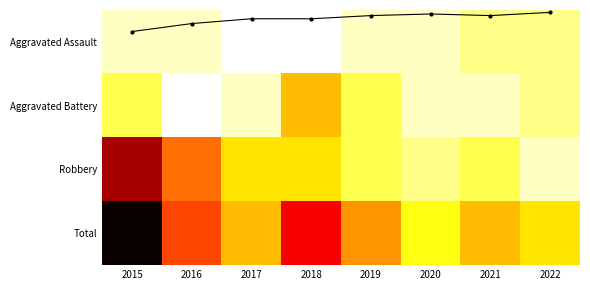

Reading left to right, list all the values displayed in this chart.

Aggravated Assault: 2015=1	2016=1	2017=0	2018=0	2019=1	2020=1	2021=2	2022=2
Aggravated Battery: 2015=3	2016=0	2017=1	2018=6	2019=3	2020=1	2021=1	2022=2
Robbery: 2015=13	2016=8	2017=5	2018=5	2019=3	2020=2	2021=3	2022=1
Total: 2015=17	2016=9	2017=6	2018=11	2019=7	2020=4	2021=6	2022=5